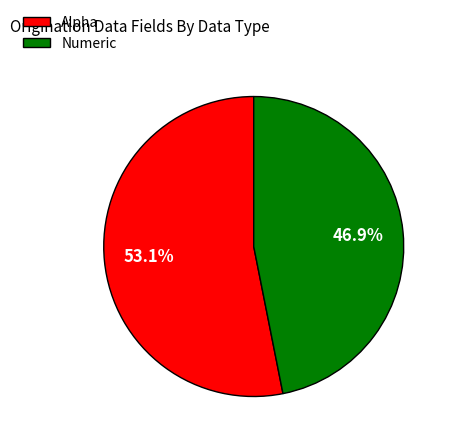

Which has a higher value, Numeric or Alpha?

Alpha